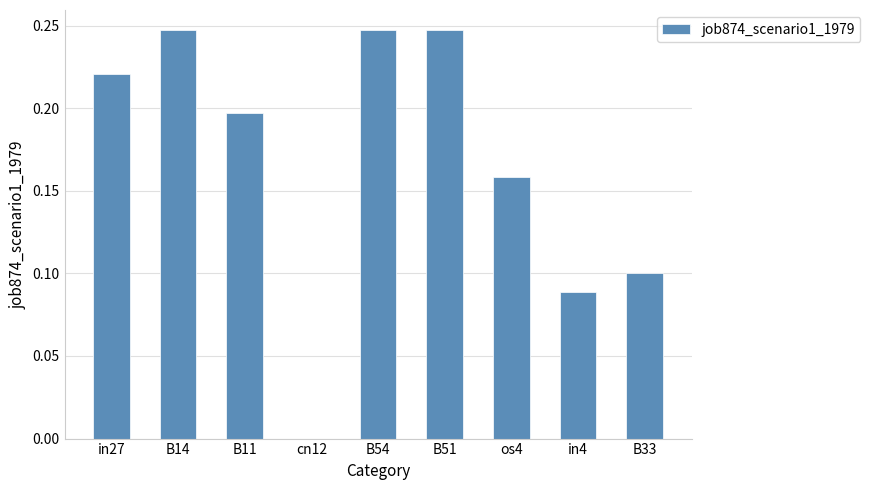

What is the change in value from cn12 to os4?

+0.2